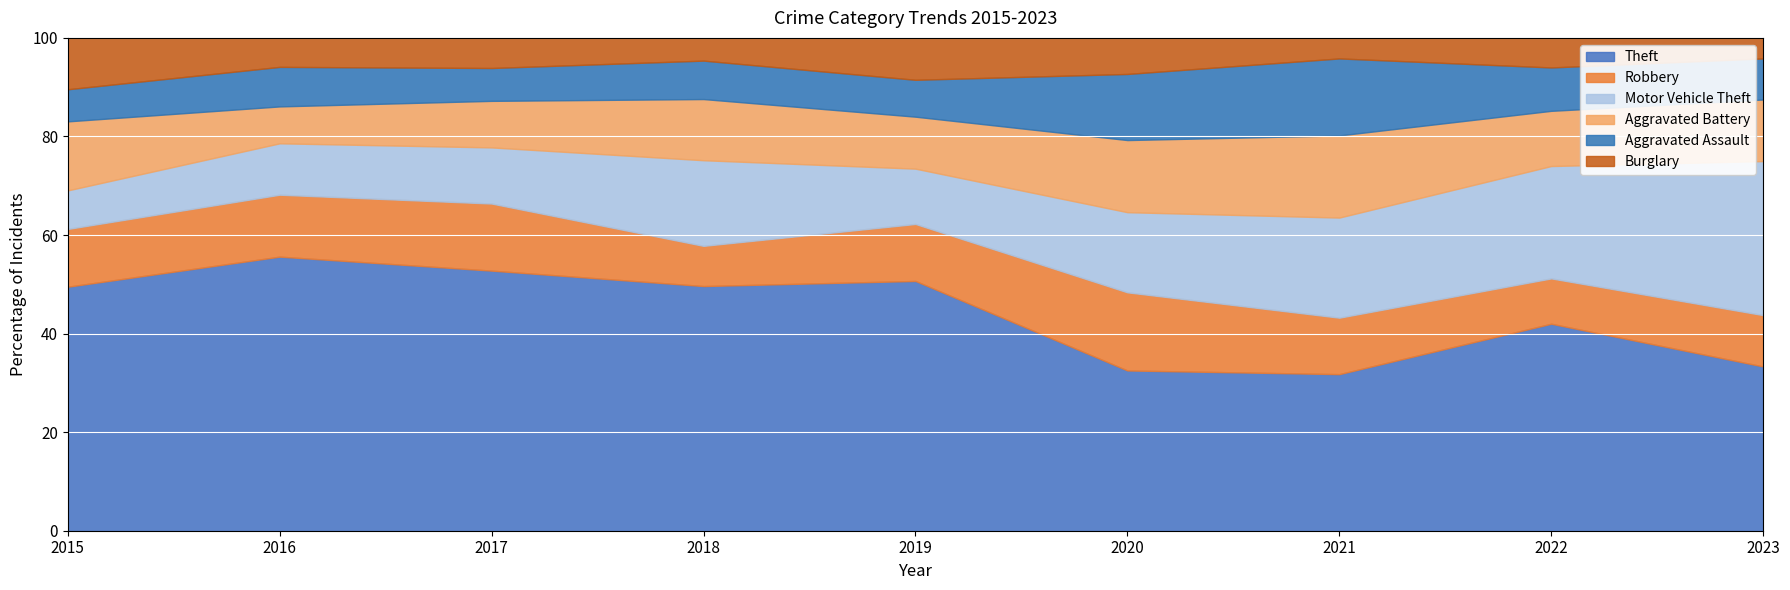

At which label is Theft closest to 43?

2022